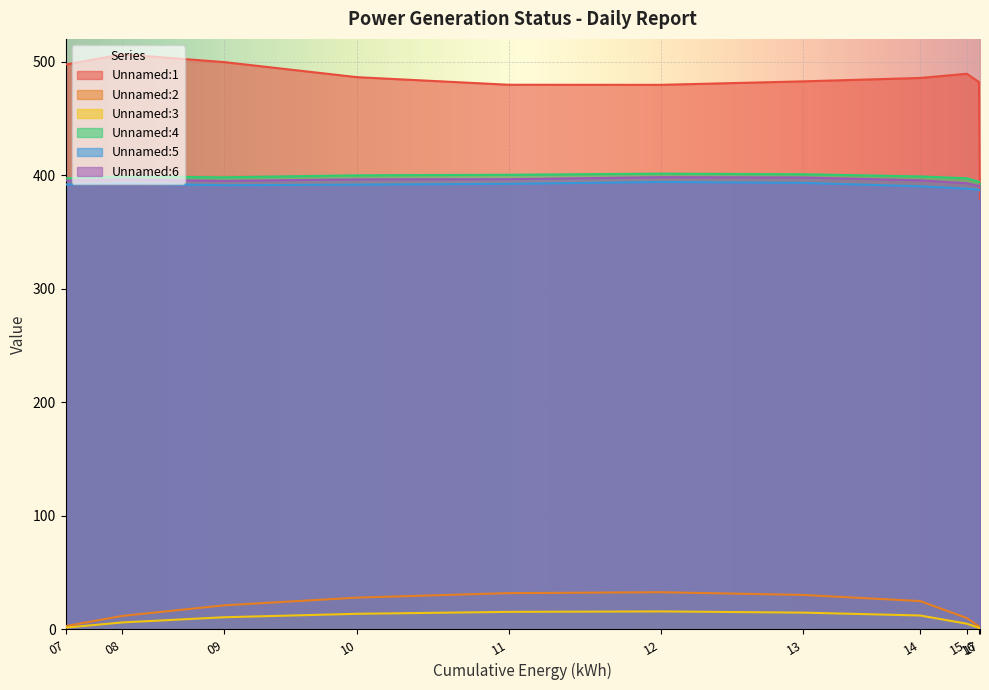

Rank the series at 10 from lowest to highest value.

Unnamed:3, Unnamed:2, Unnamed:5, Unnamed:6, Unnamed:4, Unnamed:1